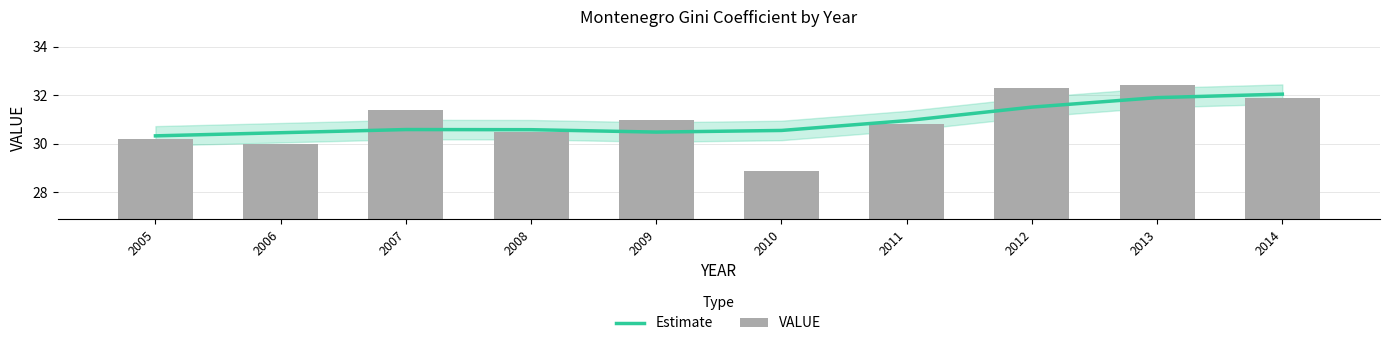

Which has a higher value, 2008 or 2006?

2008